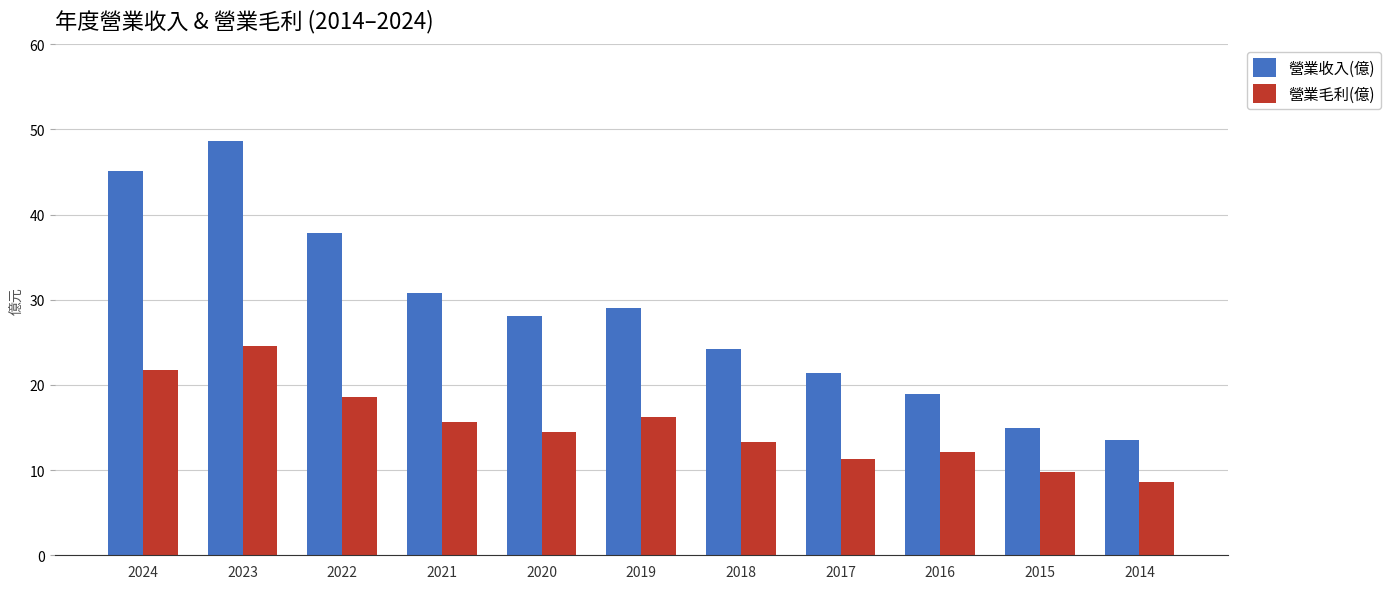

What is the highest value of the 營業毛利(億) series?

24.6